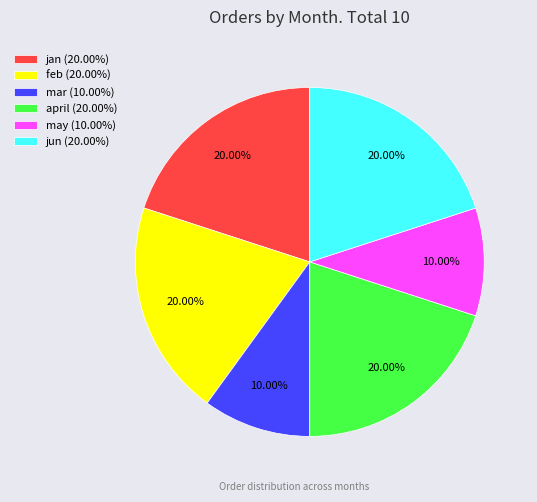

Approximately how many times larger is the value at feb (20.00%) compared to may (10.00%)?

2.0